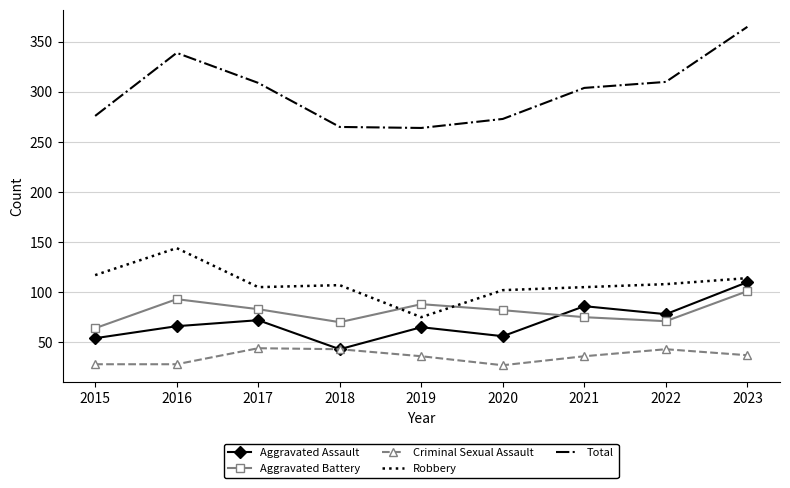

What is the total value across all series at 2019?

528